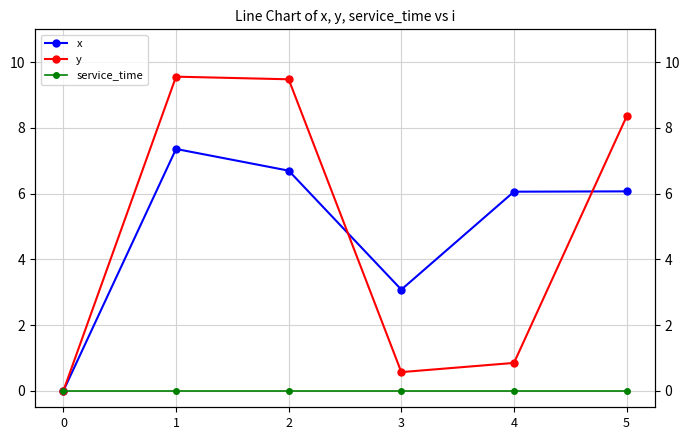

True or false: y has more than 0 points higher than both neighbors.

True